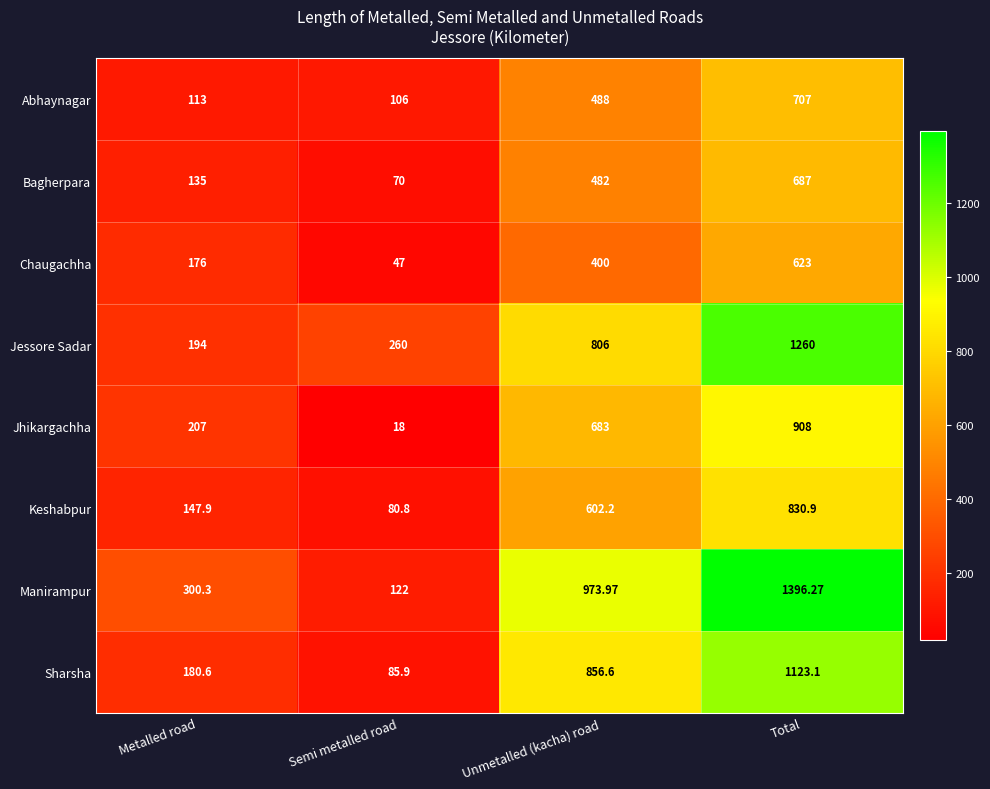

Which series changed the most between Semi metalled road and Unmetalled (kacha) road?

Manirampur